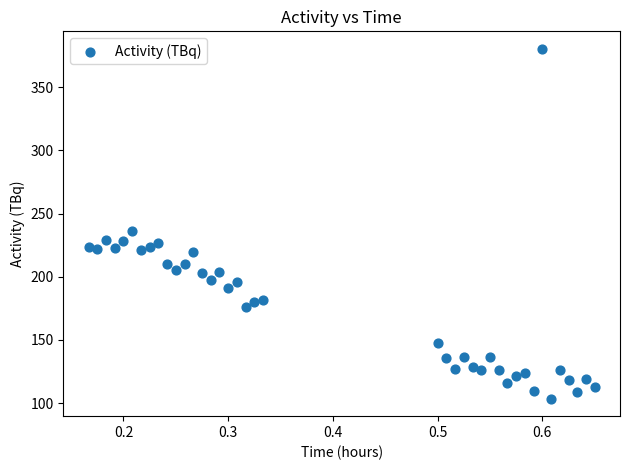

What Y value in the scatter plot is closest to 241?

236.3